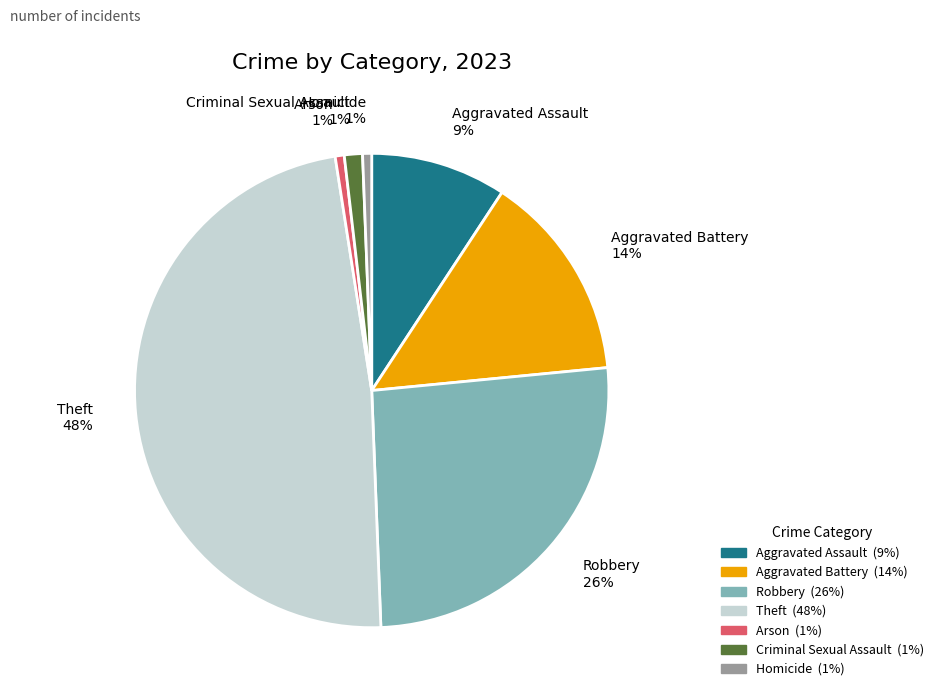

How many segments does this pie chart have?

7